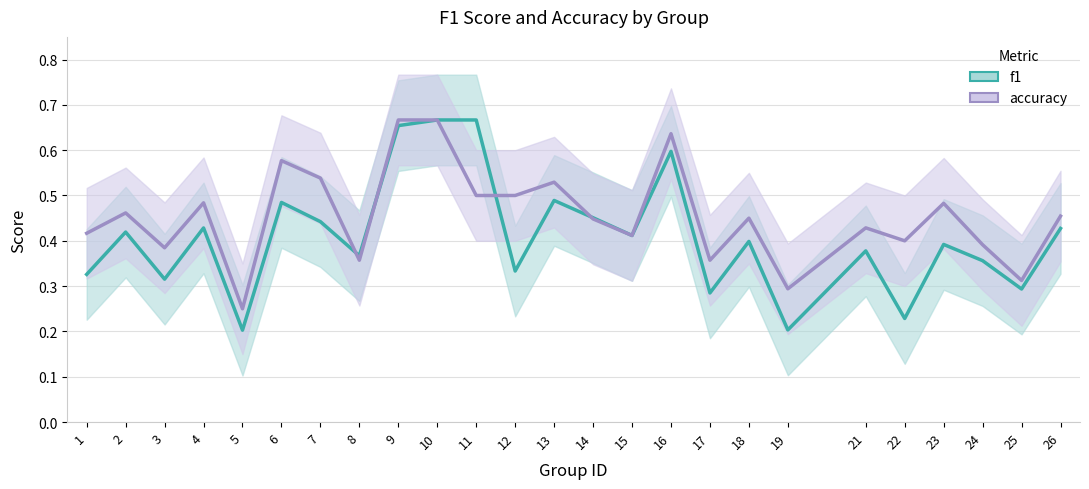

Where do accuracy and f1 first cross each other?

7 and 8